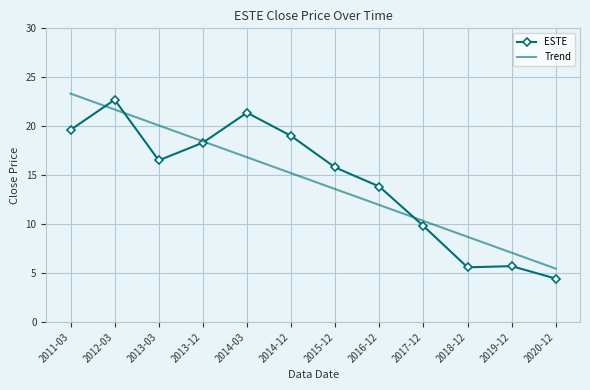

In ESTE, how many points are lower than both neighbors (excluding endpoints)?

2